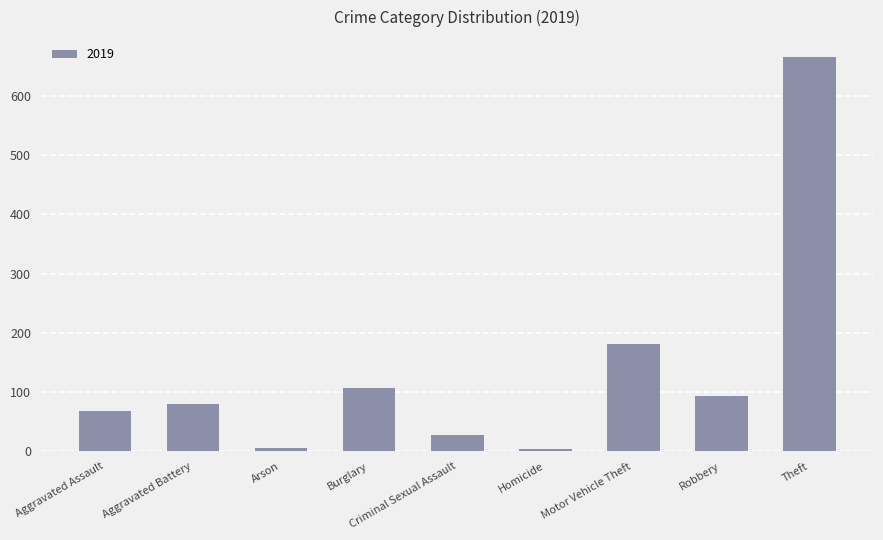

Approximately how many times larger is the value at Aggravated Battery compared to Burglary?

0.7